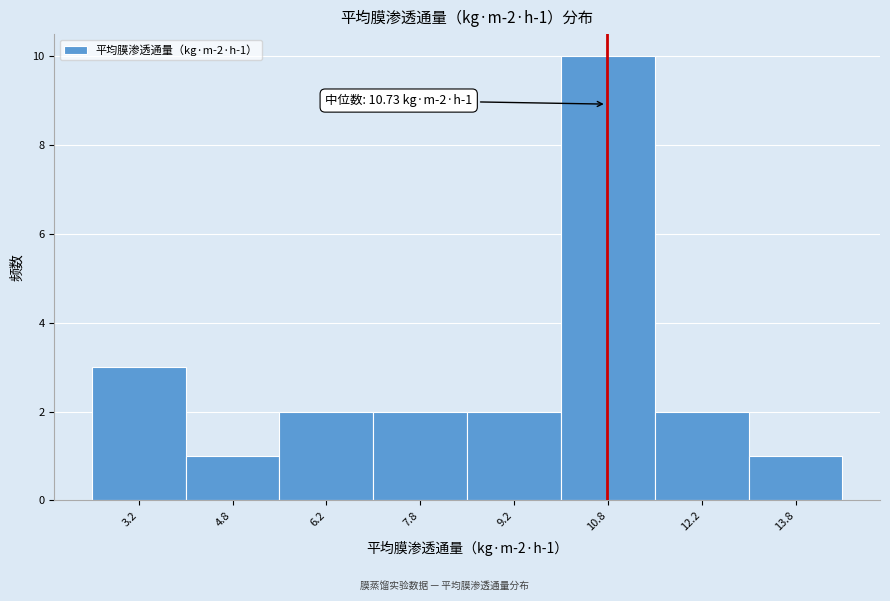

Which range on the x-axis has the tallest bar?

10.0 to 11.5